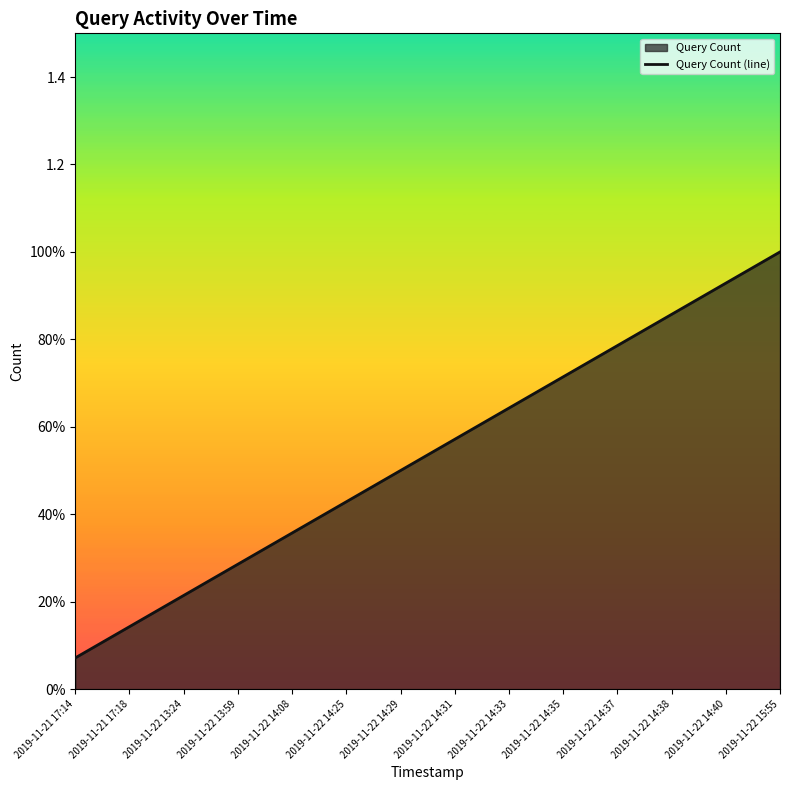

True or false: there are more than 1 points higher than both neighbors.

False